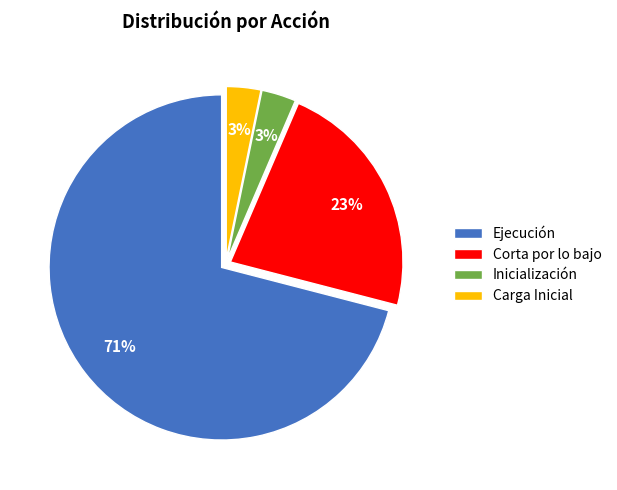

What is the ratio of the value at Inicialización to the value at Carga Inicial?

1.0